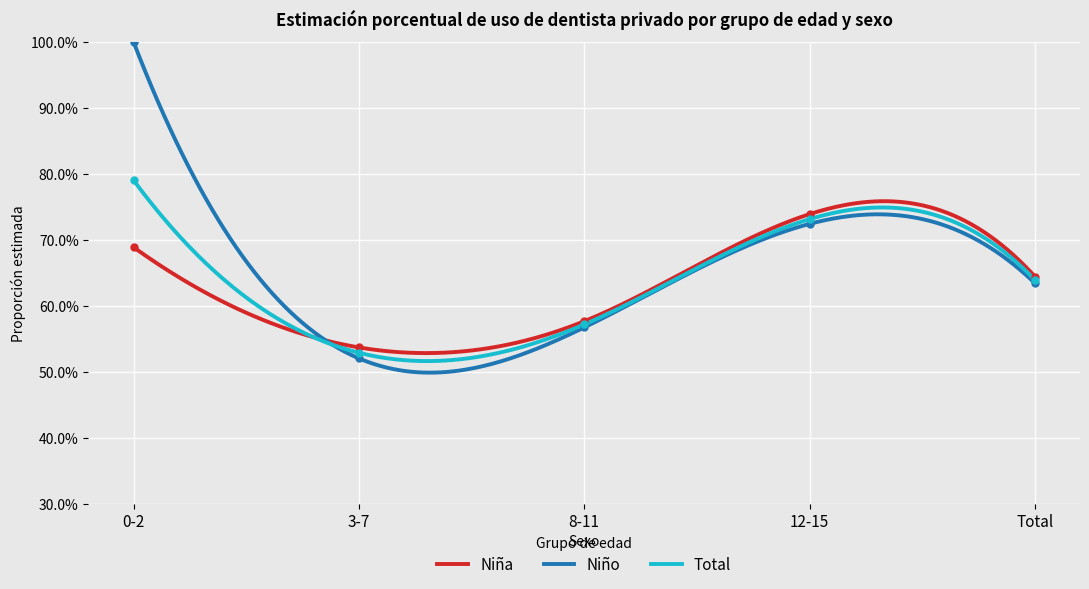

Reading left to right, extract all data points from this chart.

Niña Dentista privado %: 0-2=0.7	3-7=0.5	8-11=0.6	12-15=0.7	Total=0.6
Niño Dentista privado %: 0-2=1.0	3-7=0.5	8-11=0.6	12-15=0.7	Total=0.6
Total Dentista privado %: 0-2=0.8	3-7=0.5	8-11=0.6	12-15=0.7	Total=0.6